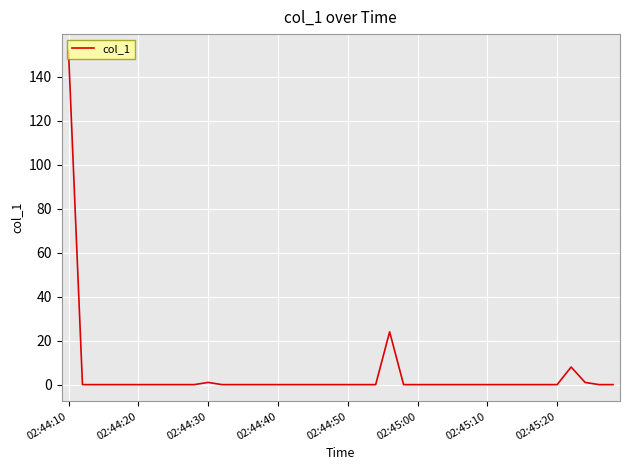

What is the difference between the second highest and second lowest values?

24.0